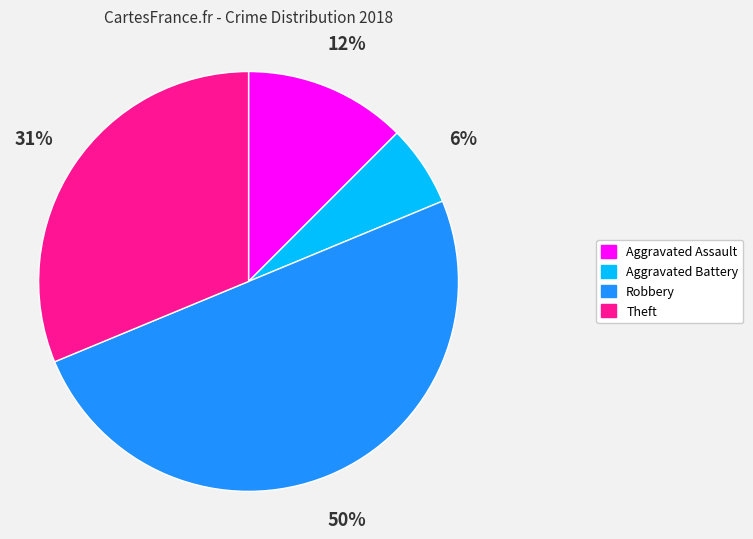

To the nearest percent, what is the average slice percentage?

25%